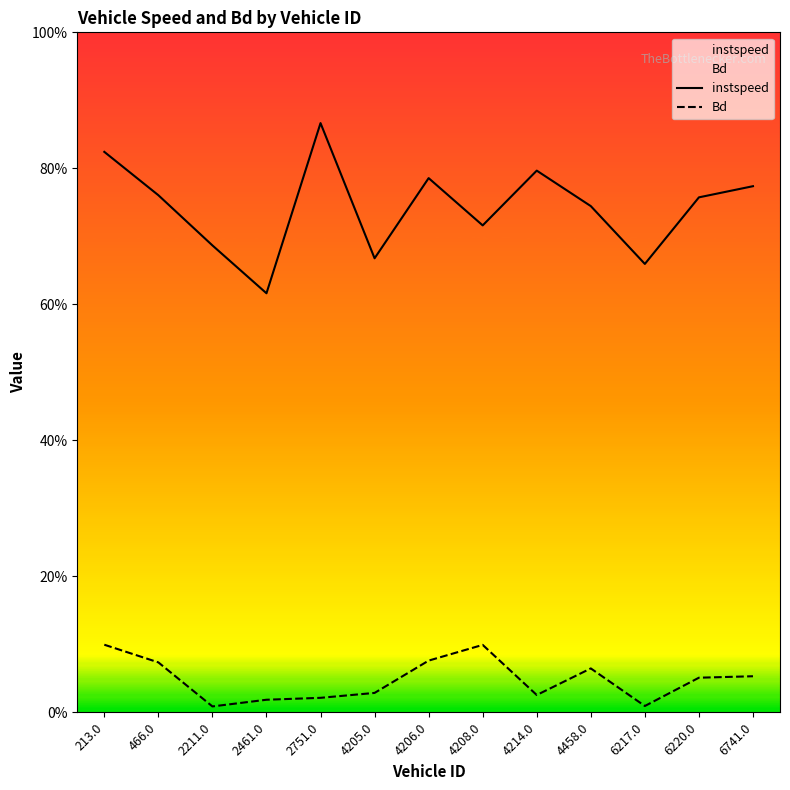

Which series has the largest total across all categories?

instspeed